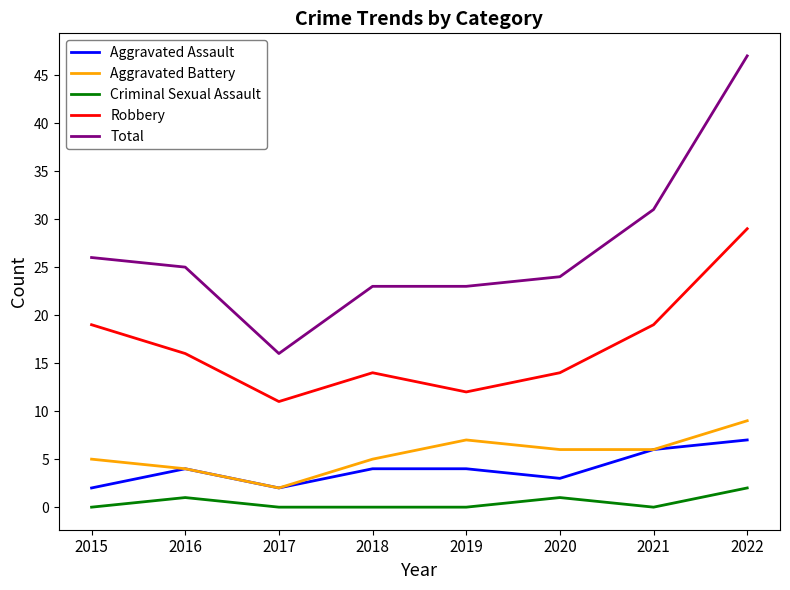

How many lines are shown in the chart?

5